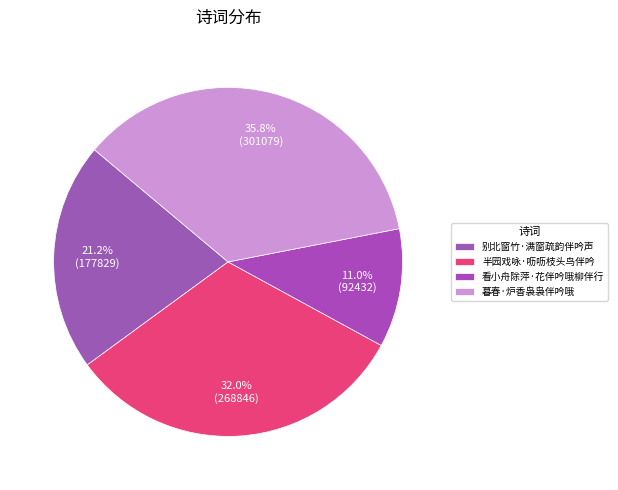

To the nearest percent, what portion does 别北窗竹·满窗疏韵伴吟声 represent?

21%